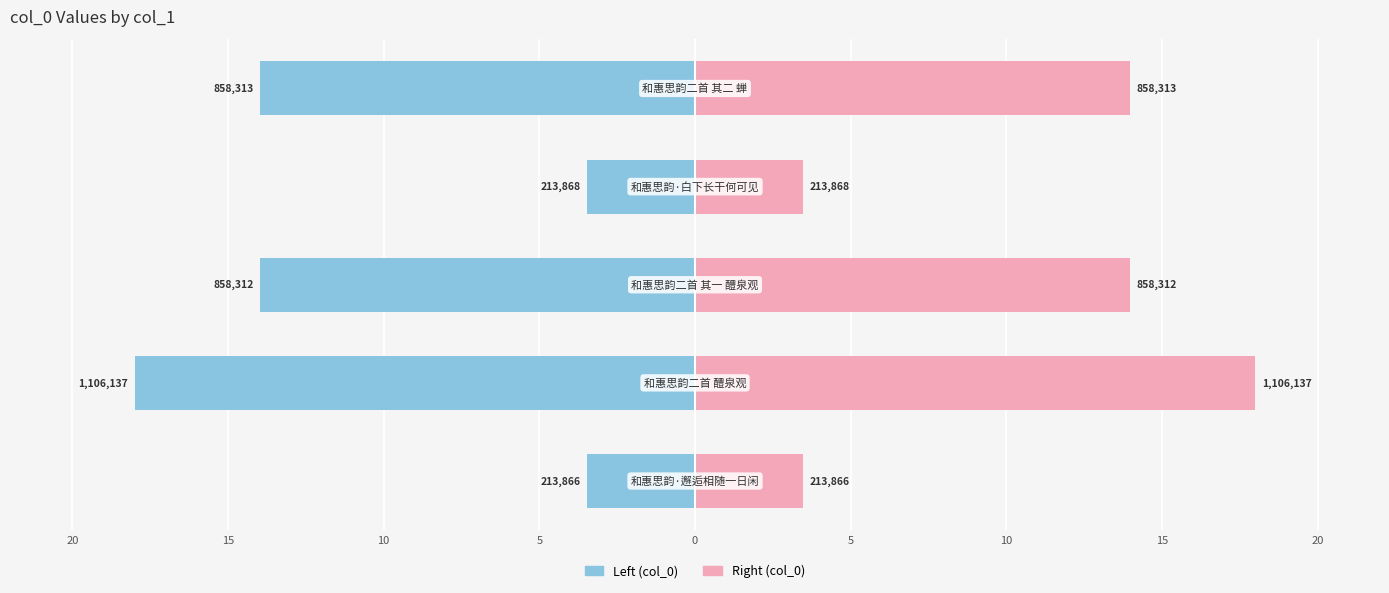

Between 20 and 10, which series saw the biggest shift?

col_0 (left)